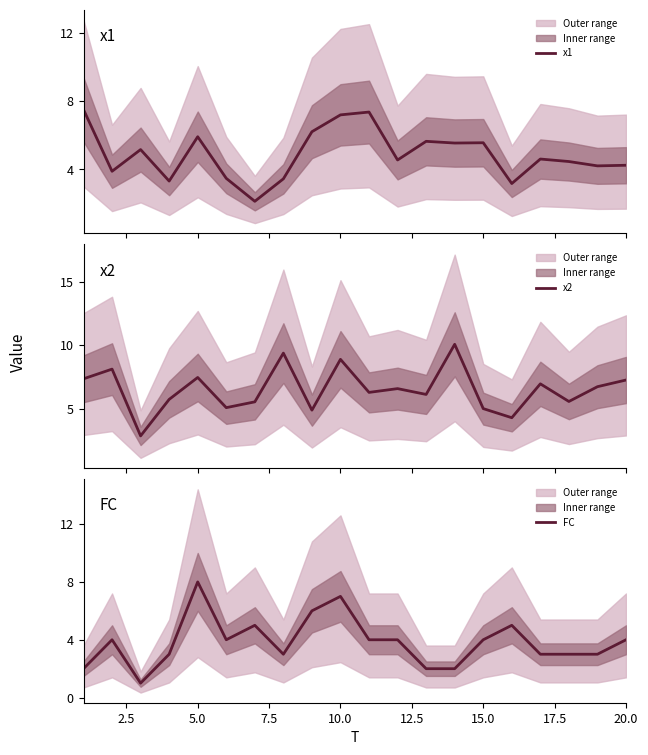

Count the number of categories in the chart.

20